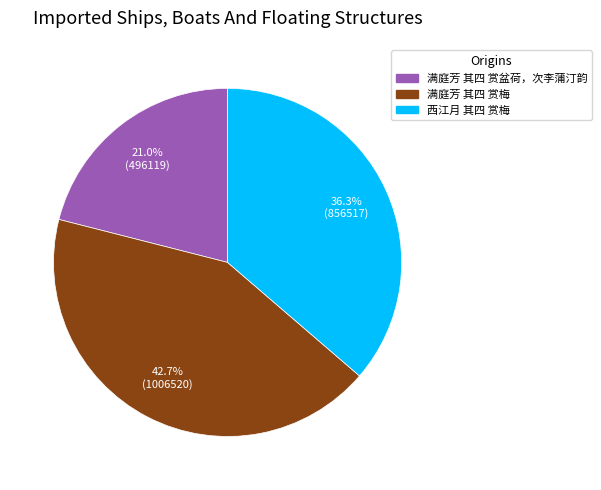

To the nearest percent, what portion does 满庭芳 其四 赏梅 represent?

43%